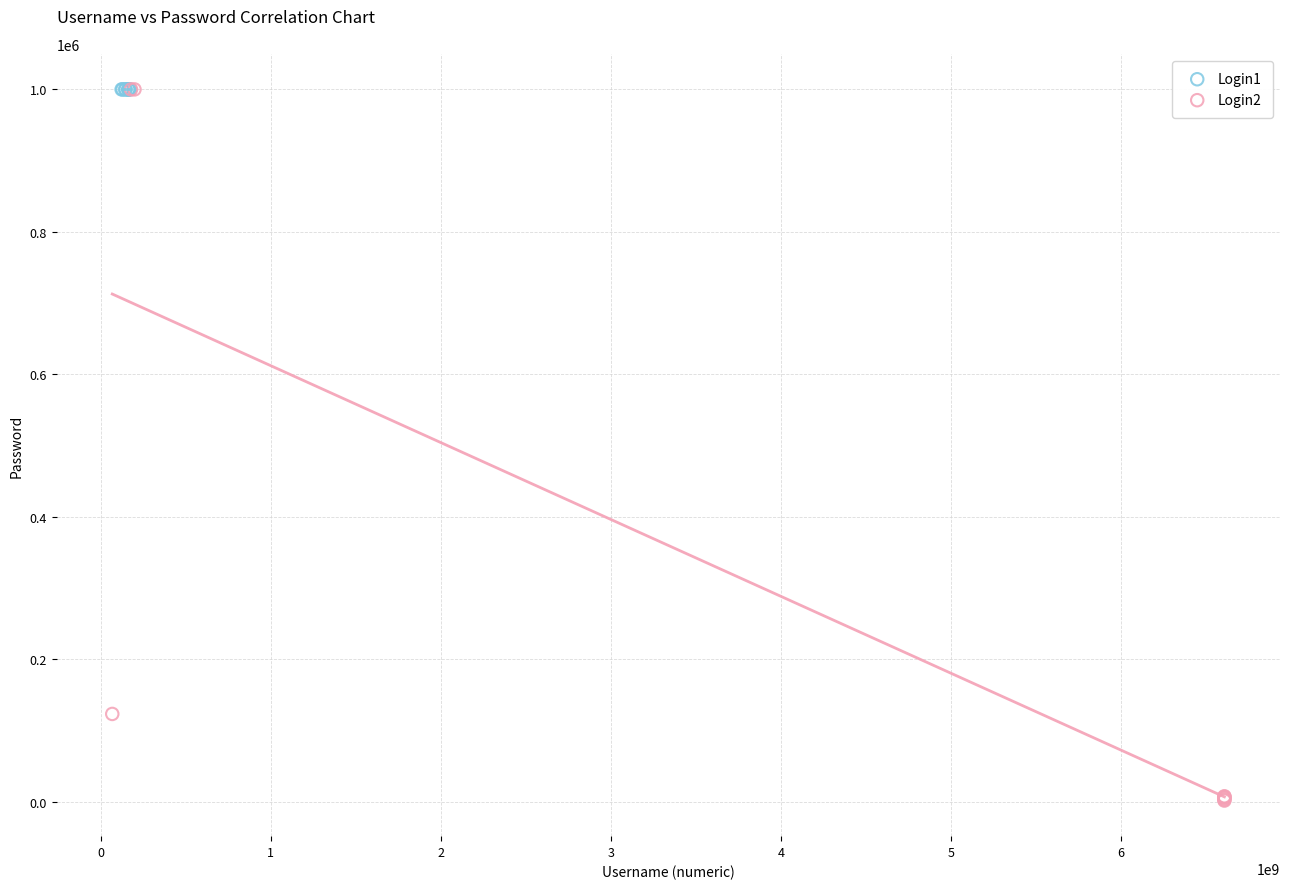

Which series reaches the minimum Y coordinate?

Login2